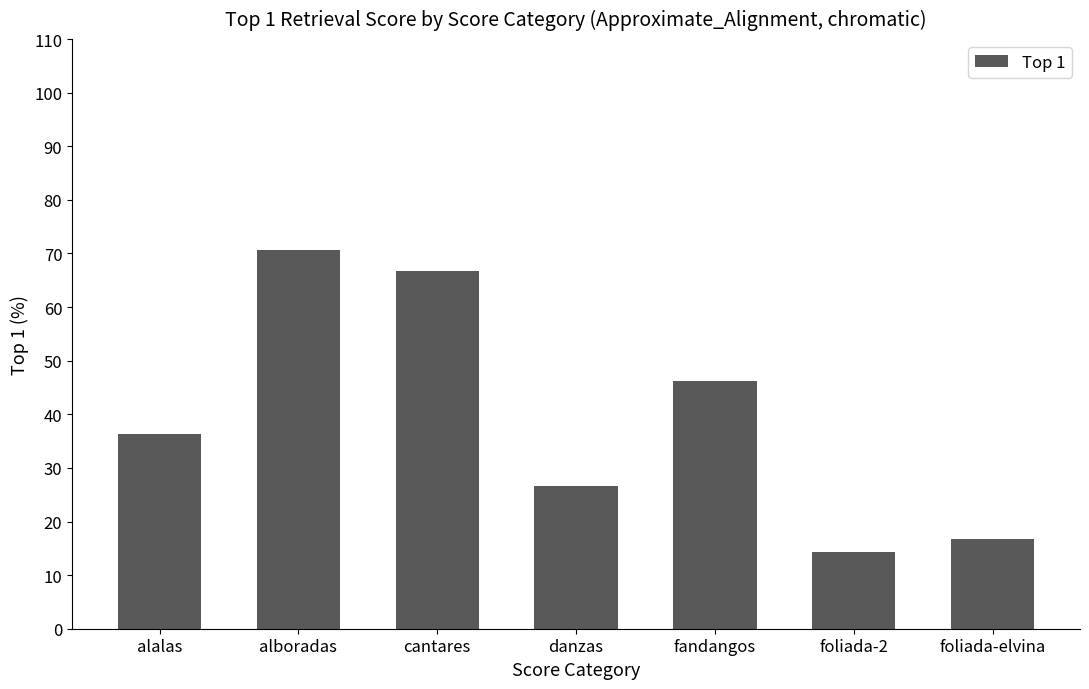

What is the difference between the second highest and minimum values?

52.4